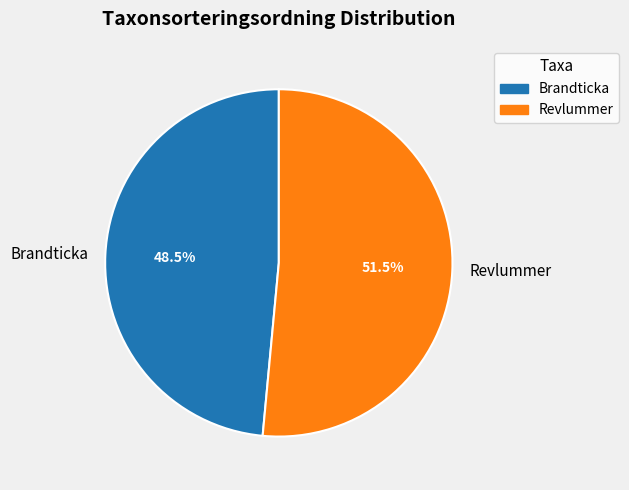

Is it true that Brandticka is 59% of the pie?

False